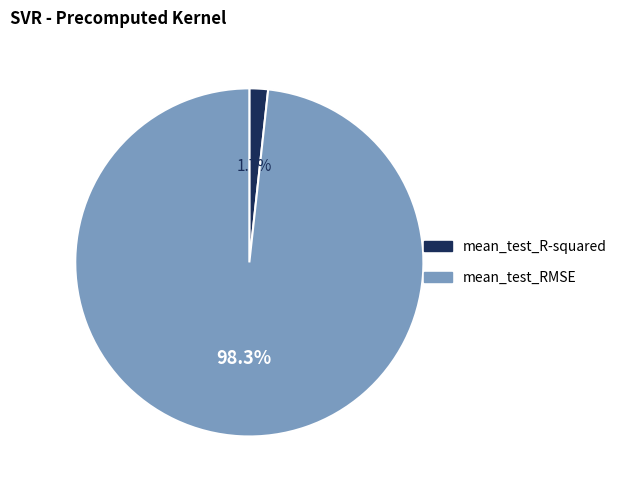

To the nearest percent, what percentage of the pie is mean_test_RMSE?

98%